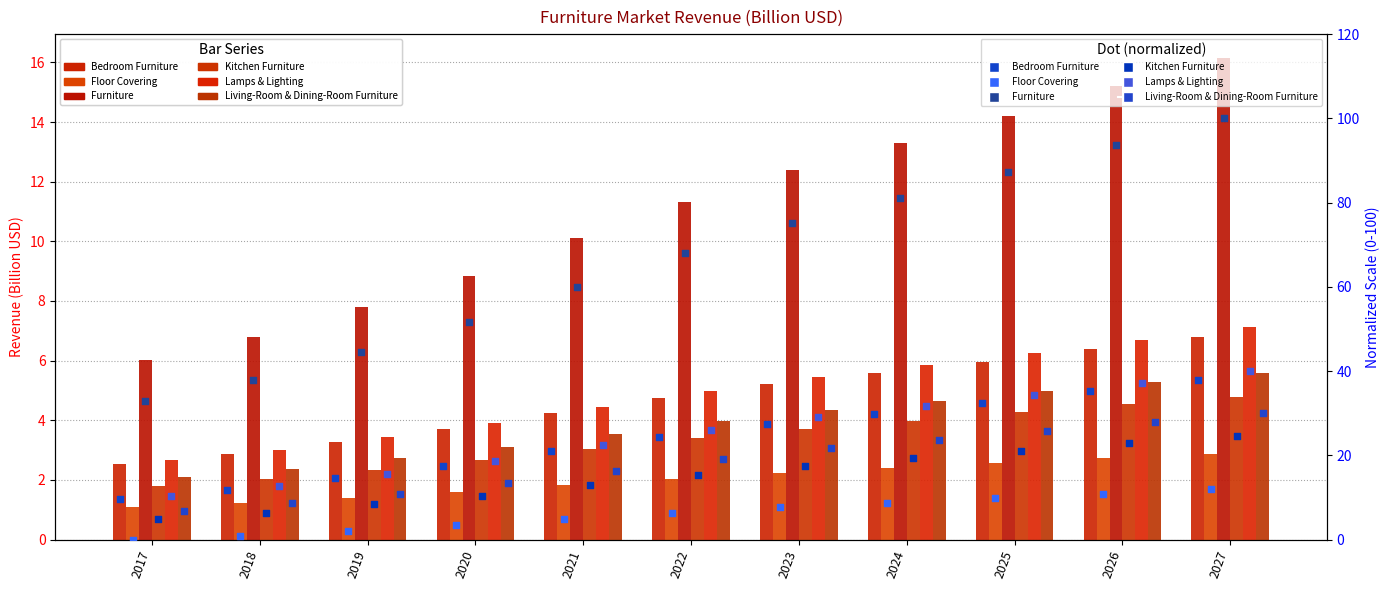

Which series reaches the minimum Y coordinate?

Floor Covering